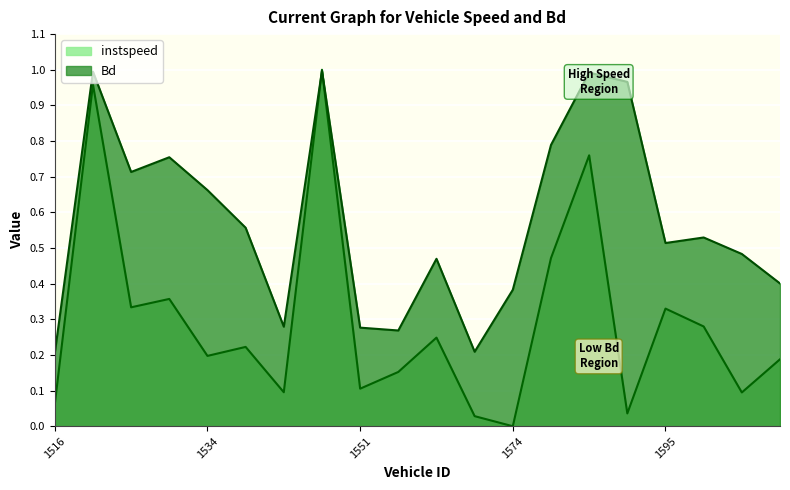

How many lines are shown in the chart?

2